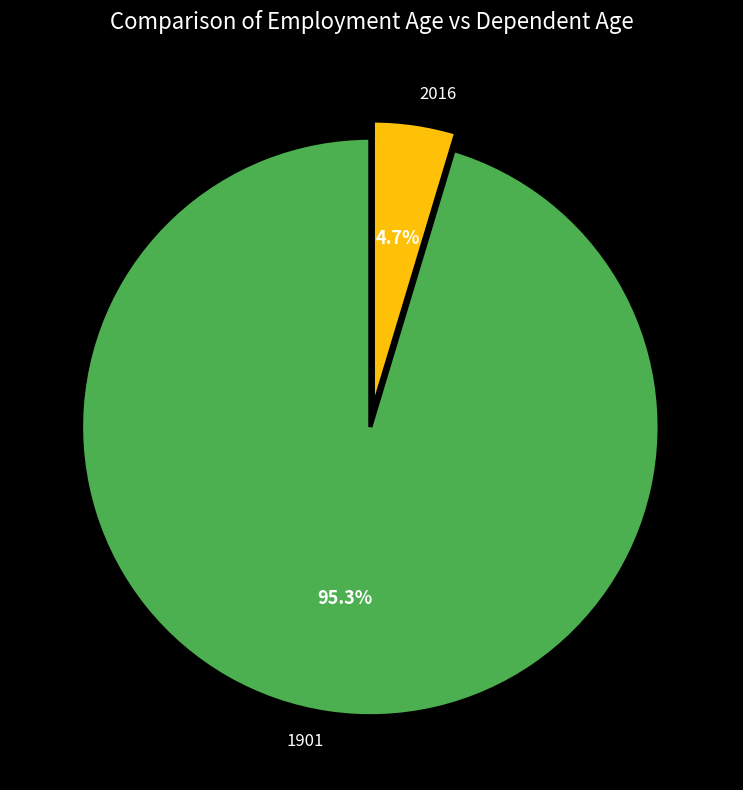

Which category has the smallest portion of the pie?

2016